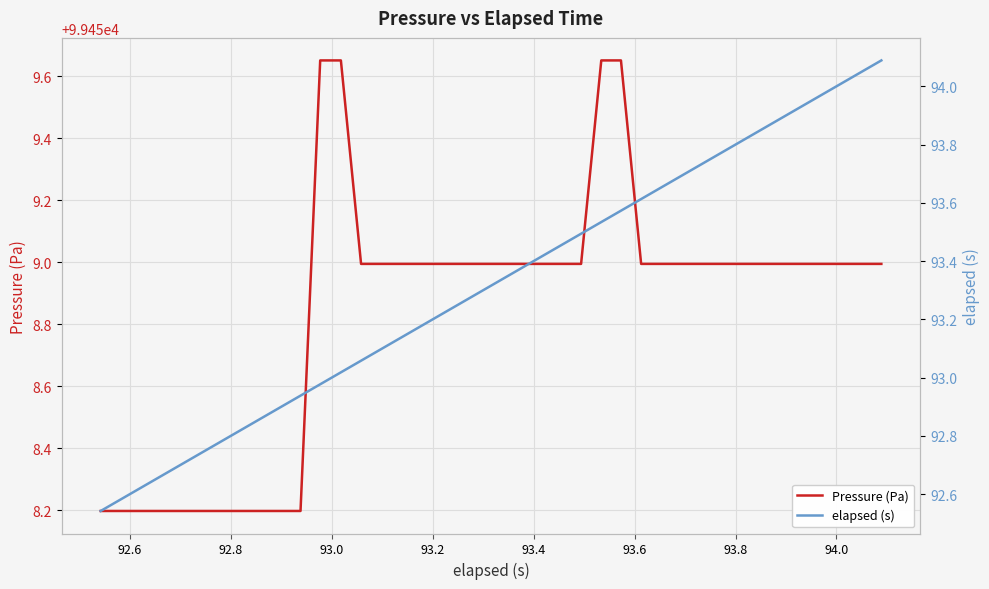

What is the minimum value for Pressure (Pa)?

99458.2